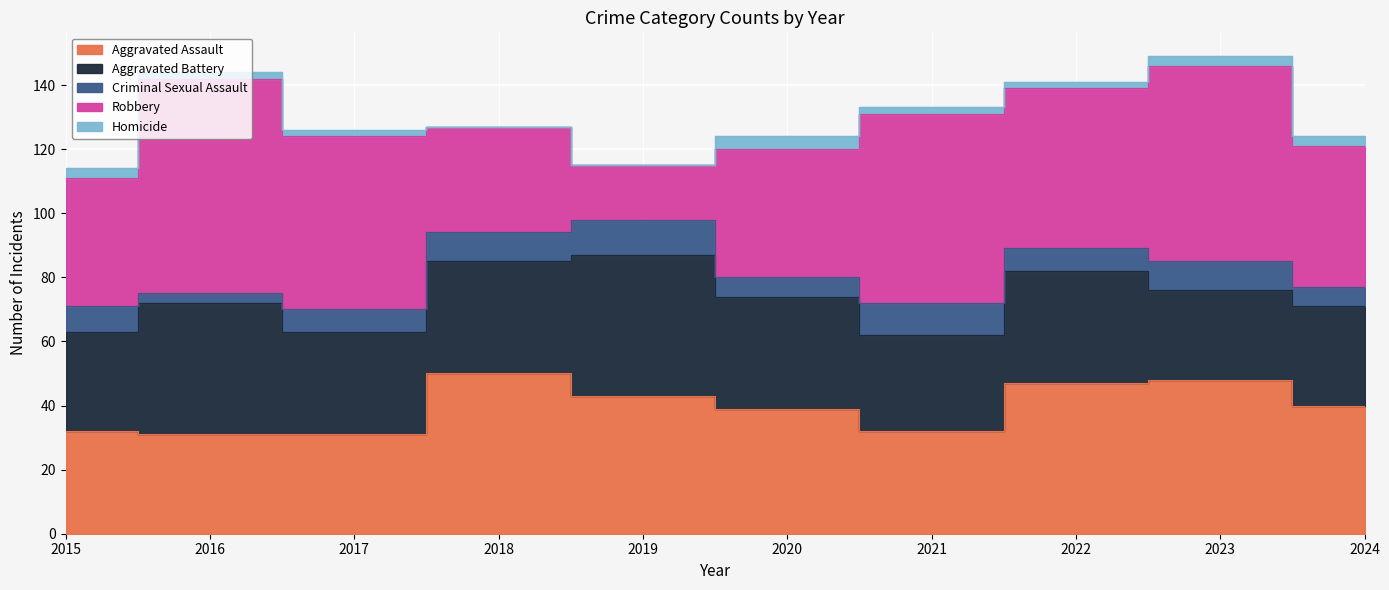

Where do Aggravated Battery and Robbery first cross each other?

2017 and 2018